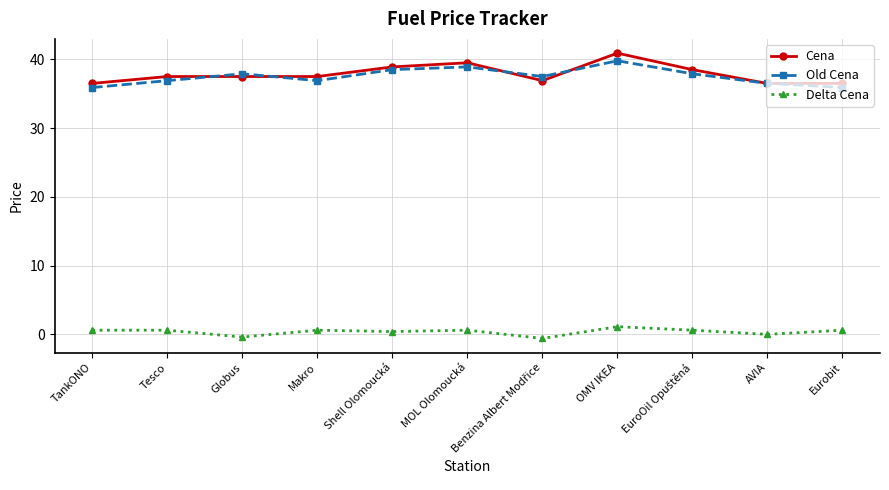

What position from the left is Globus?

3